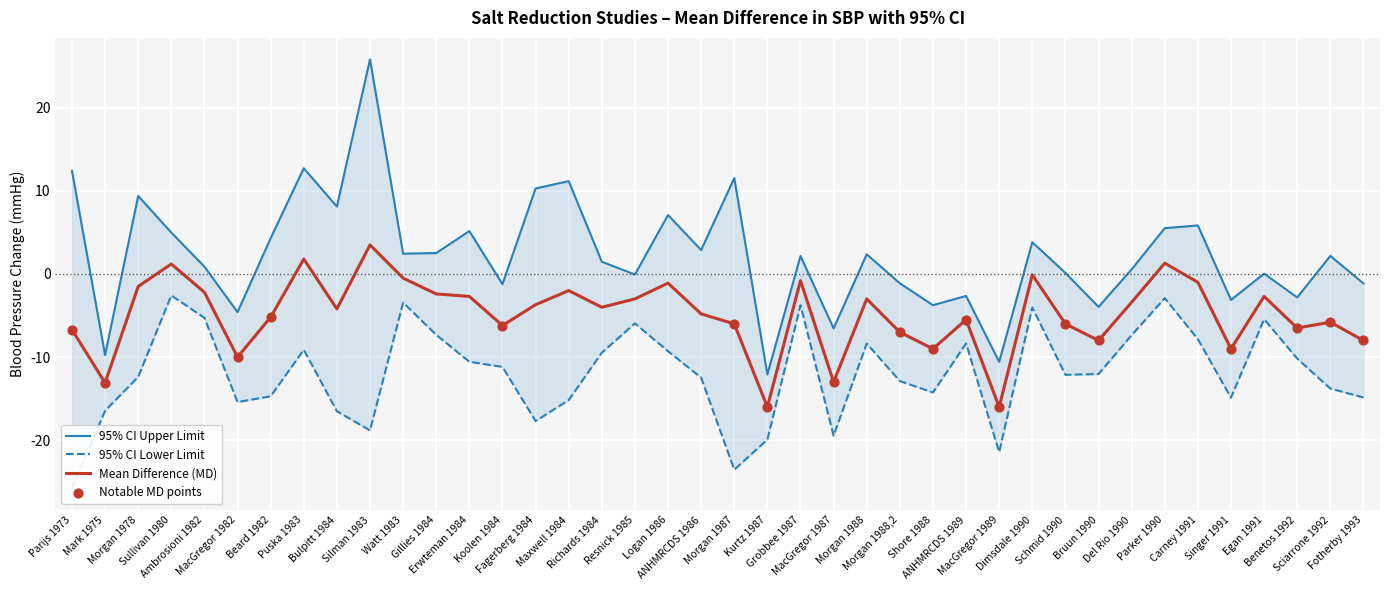

What is the minimum value for Mean Difference (MD)?

-16.0